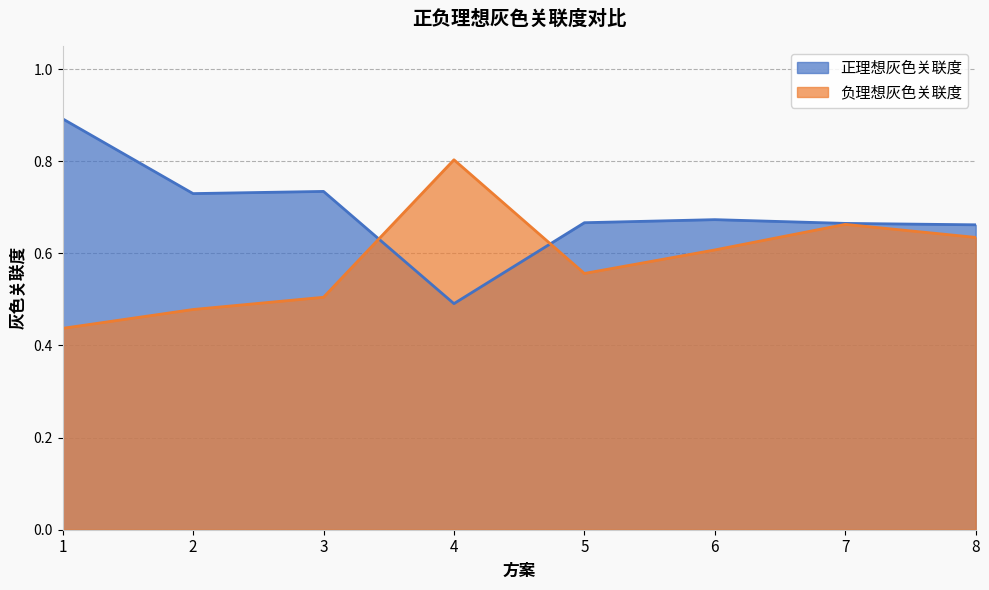

Reading right to left, list all the values displayed in this chart.

正理想灰色关联度: 0.7	0.7	0.7	0.7	0.5	0.7	0.7	0.9
负理想灰色关联度: 0.6	0.7	0.6	0.6	0.8	0.5	0.5	0.4